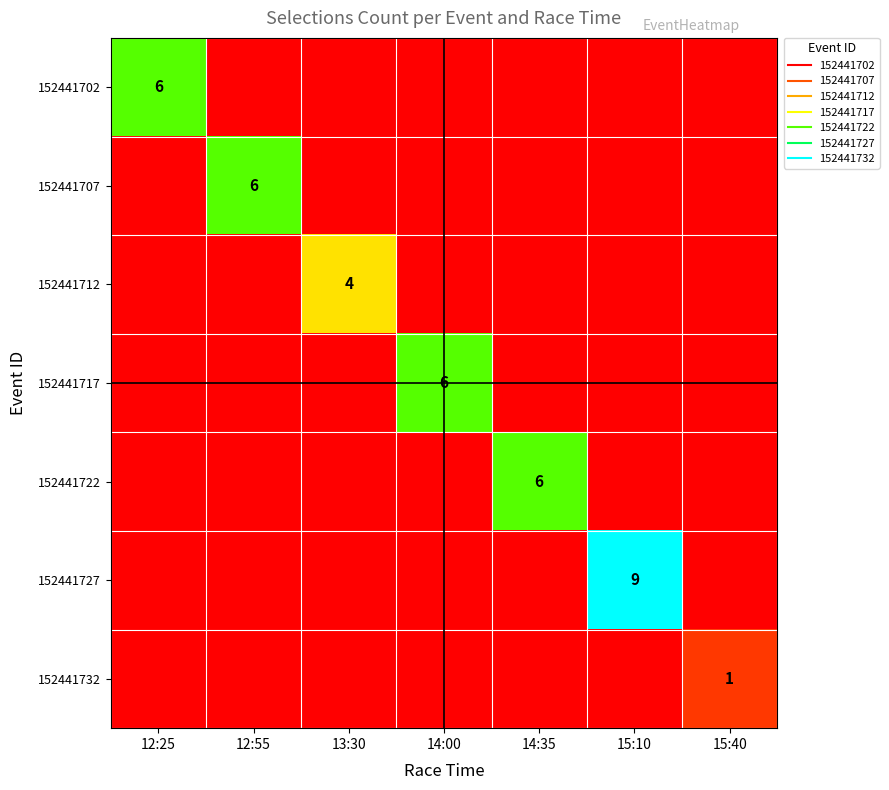

Count the number of categories in the chart.

7